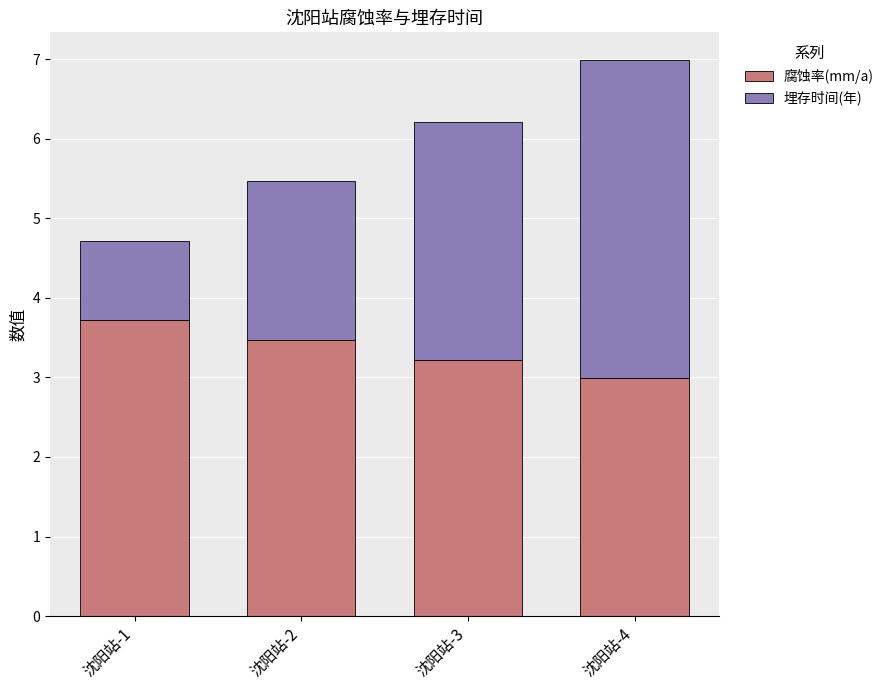

What is the sum of all 腐蚀率(mm/a) values?

13.4